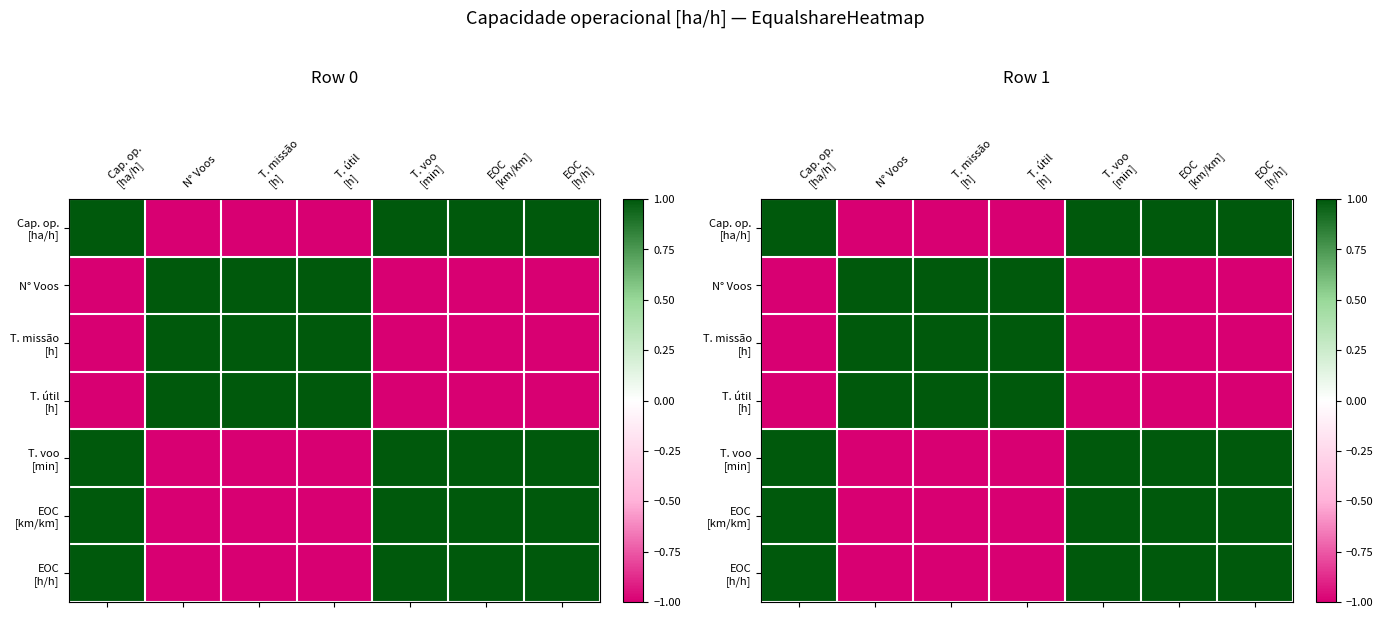

True or false: EOC [km/km] has a value of -1.0 at T. útil [h].

True